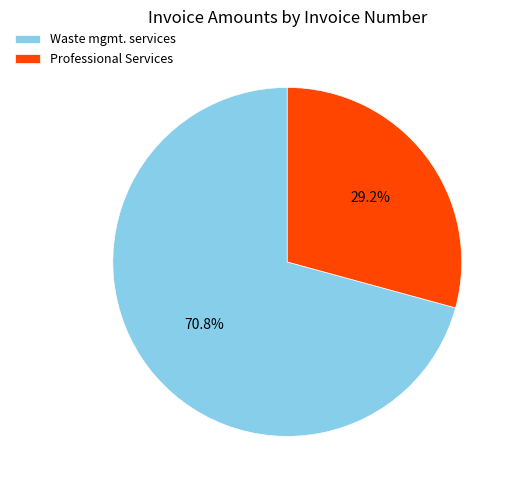

Which category accounts for the majority?

Waste mgmt. services